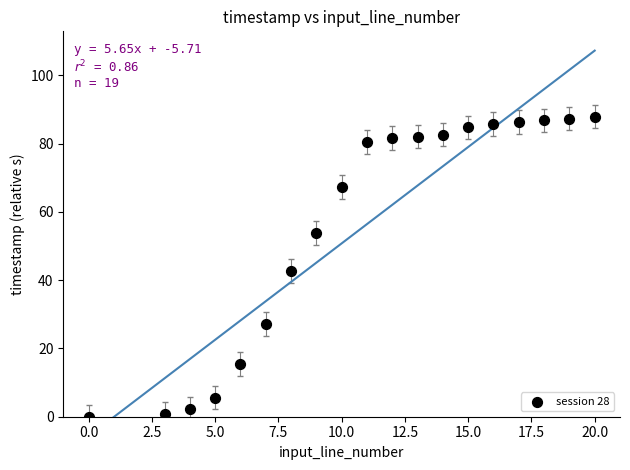

What is the range of X values (max minus min)?

20.0